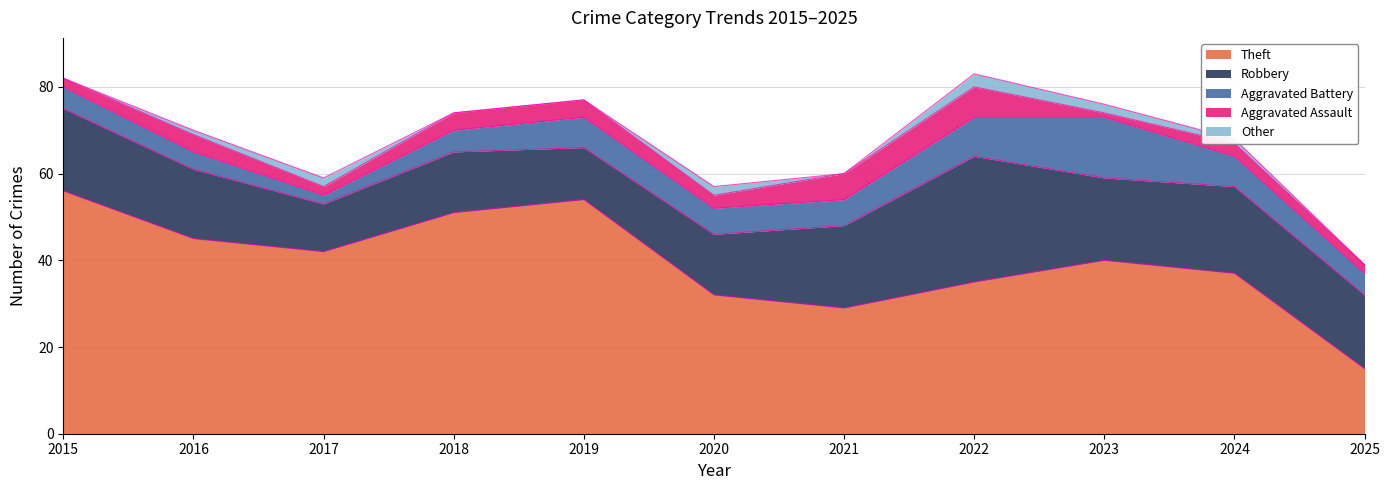

Reading right to left, what are all the values shown in this chart?

Theft: 2025=15	2024=37	2023=40	2022=35	2021=29	2020=32	2019=54	2018=51	2017=42	2016=45	2015=56
Robbery: 2025=17	2024=20	2023=19	2022=29	2021=19	2020=14	2019=12	2018=14	2017=11	2016=16	2015=19
Aggravated Battery: 2025=5	2024=7	2023=14	2022=9	2021=6	2020=6	2019=7	2018=5	2017=2	2016=4	2015=5
Aggravated Assault: 2025=2	2024=3	2023=1	2022=7	2021=6	2020=3	2019=4	2018=4	2017=2	2016=4	2015=2
Other: 2025=0	2024=1	2023=2	2022=3	2021=0	2020=2	2019=0	2018=0	2017=2	2016=1	2015=0